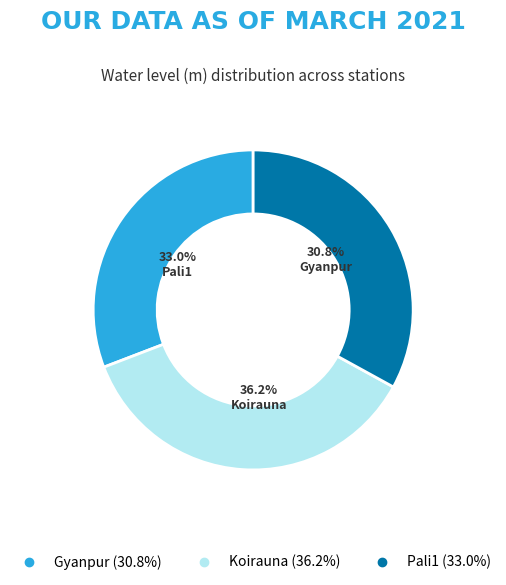

What percentage do Gyanpur and Koirauna together represent?

67.0%